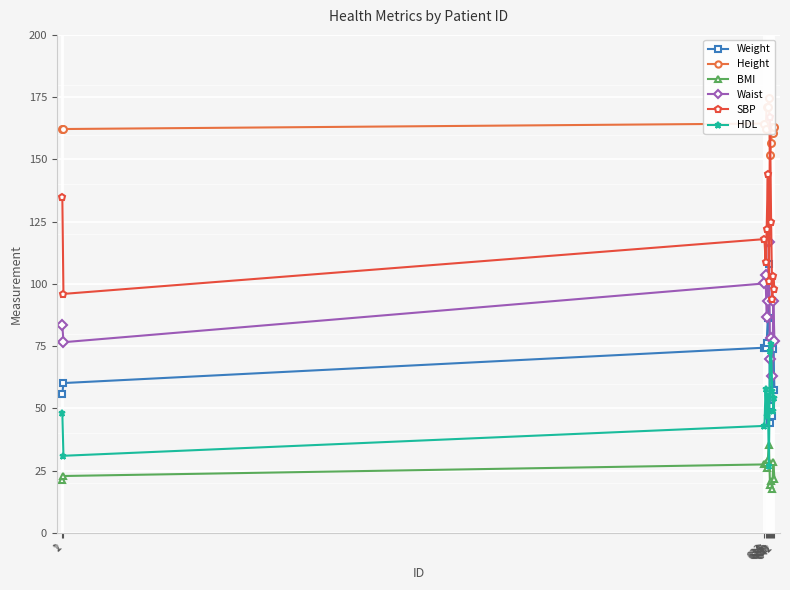

Is it true that BMI equals 27.5 at 633?

True